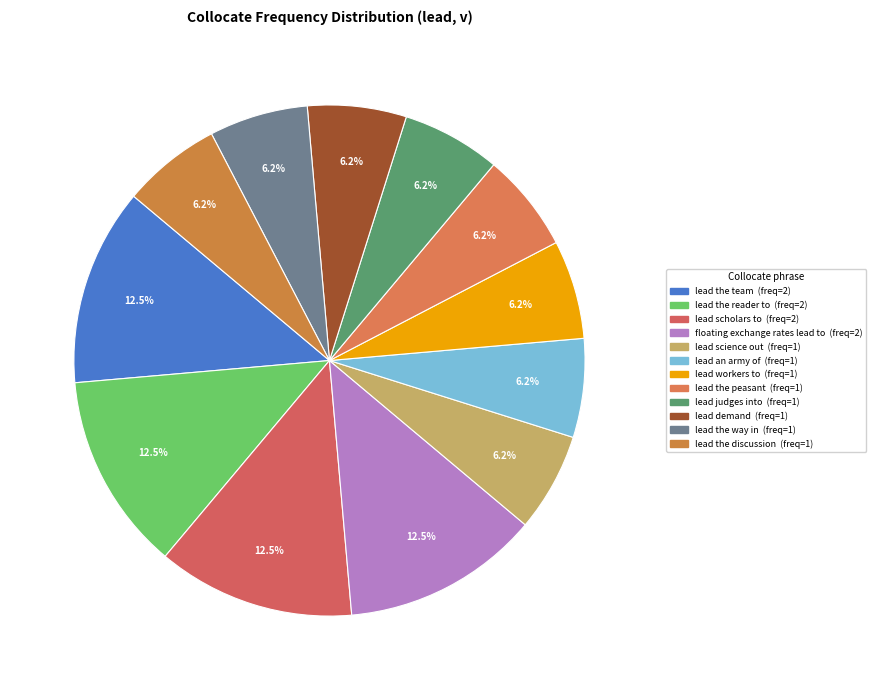

Count the number of slices in the pie.

12